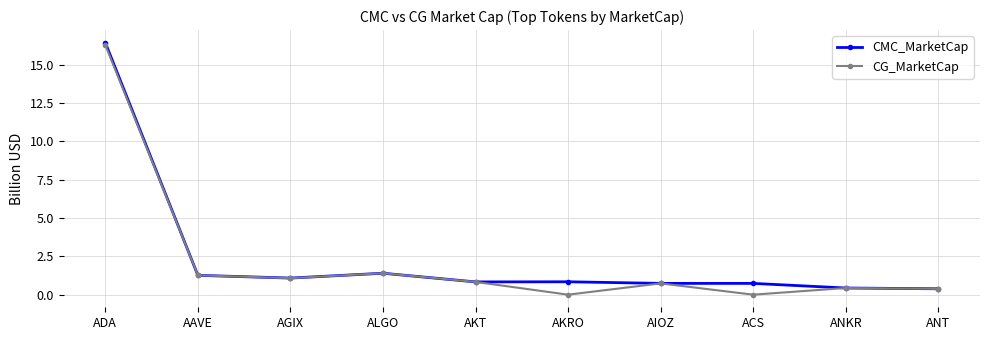

Between ADA and AIOZ, which series saw the biggest shift?

CMC_MarketCap